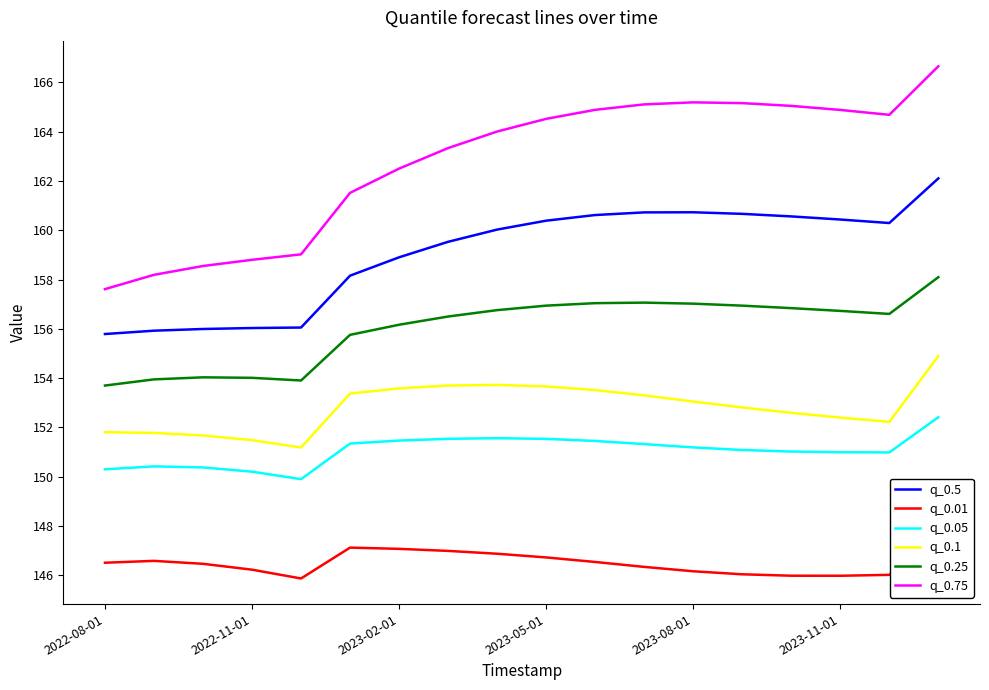

Which series has the widest spread of values?

q_0.75